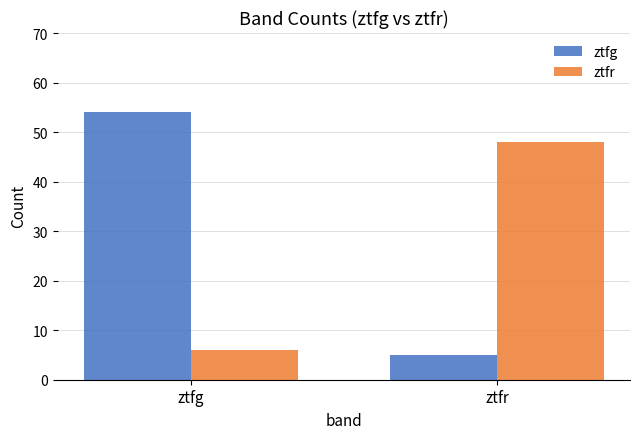

How many bars are there in each group?

2